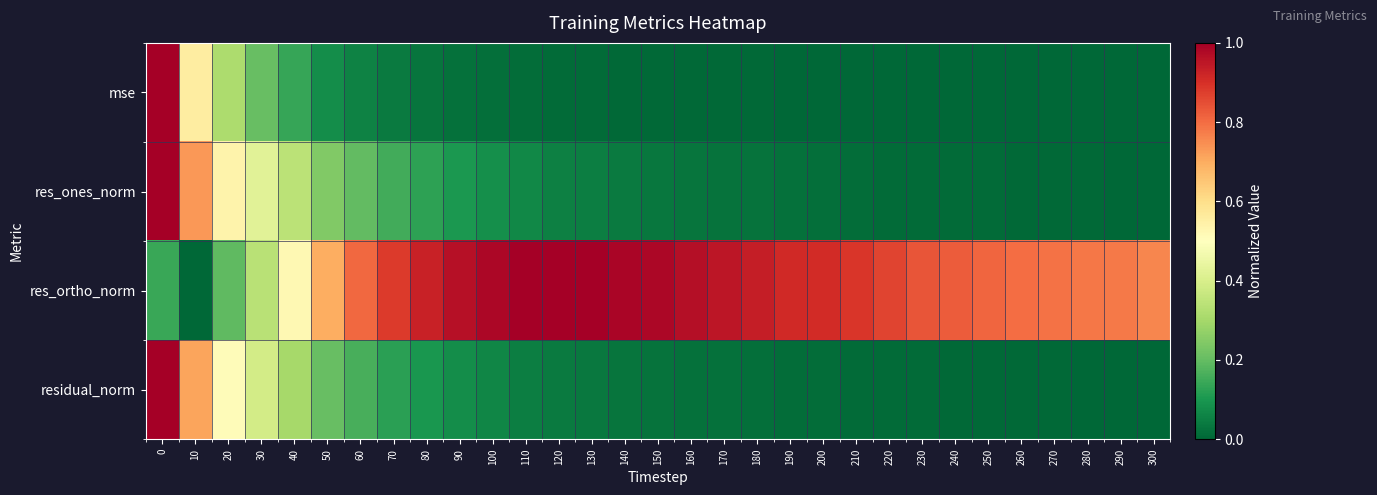

Which series has the widest spread of values?

mse